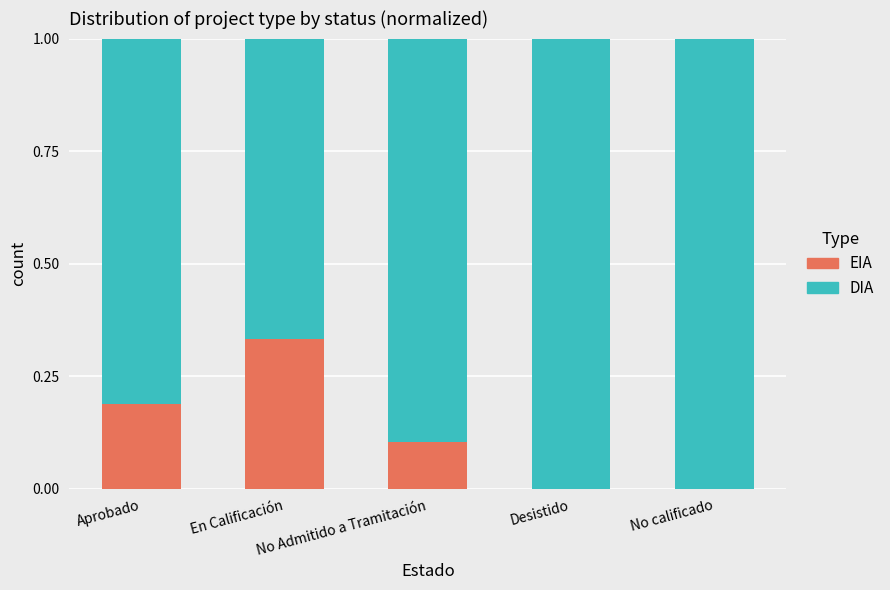

Does the chart contain stacked bars?

Yes